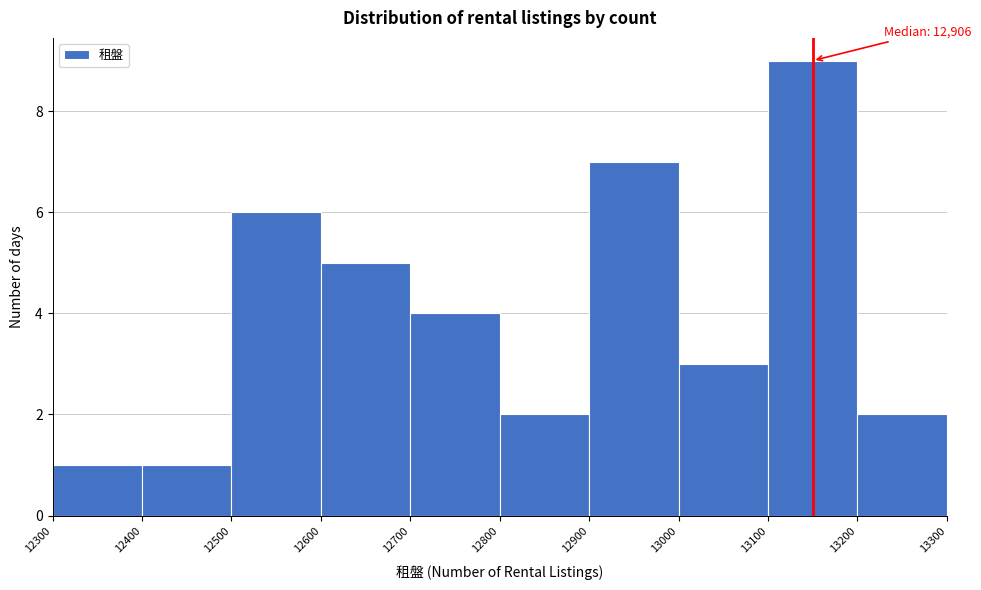

Which range on the x-axis has the tallest bar?

13100 to 13200